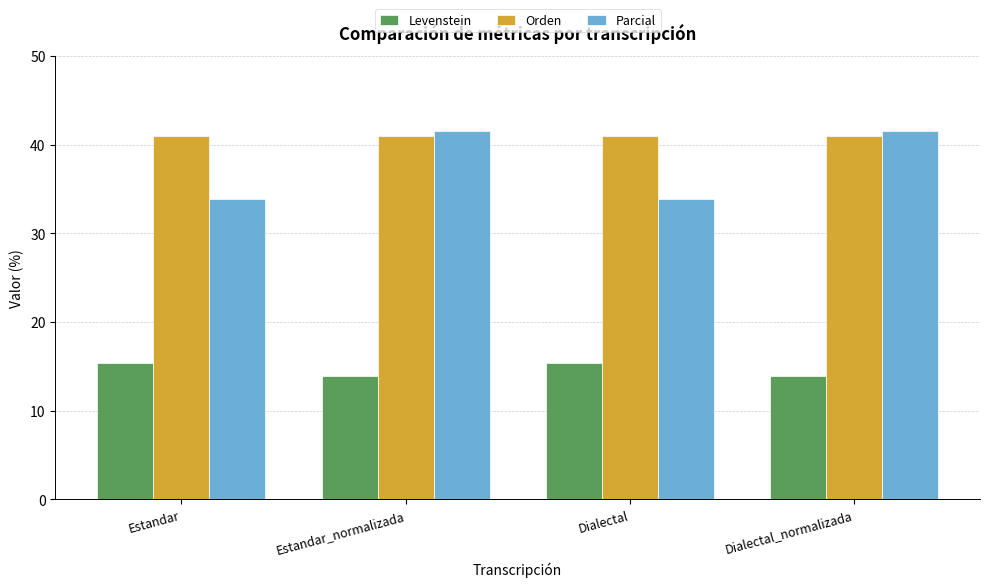

The Levenstein series shows 15.4 at Estandar. True or false?

True